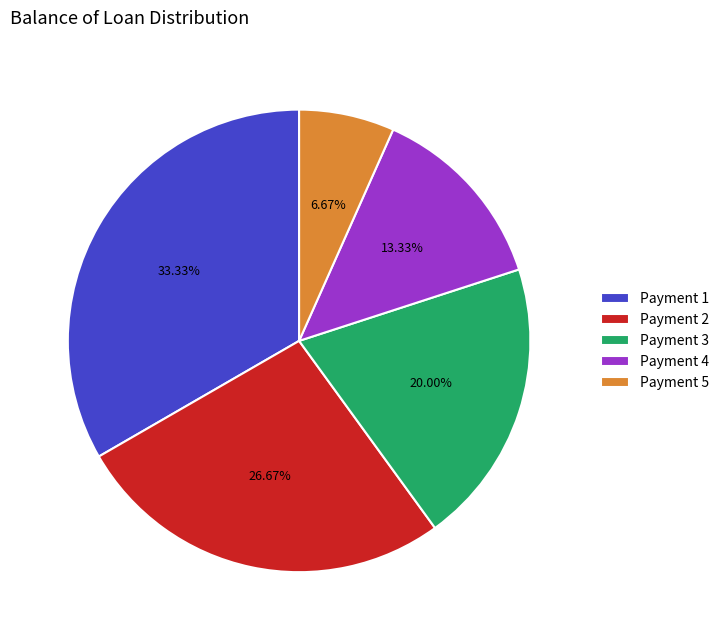

How many slices are in this pie chart?

5